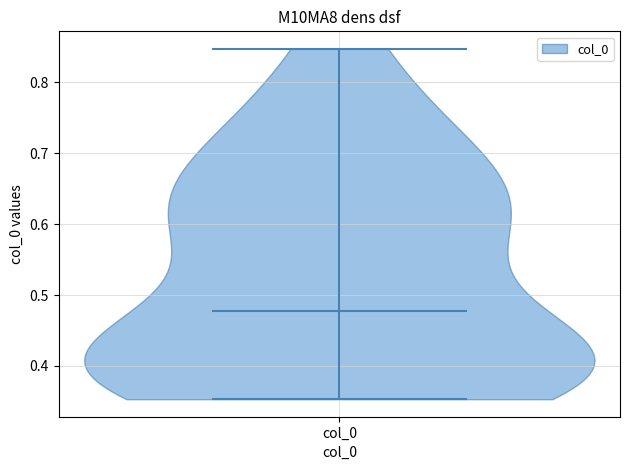

Read this violin plot against the y-axis: where its median line is, and the lowest and highest points the violin reaches. The values are not printed on the chart, so give them approximately, as read against the axis.

median line 0.48, lowest point 0.35, highest point 0.85